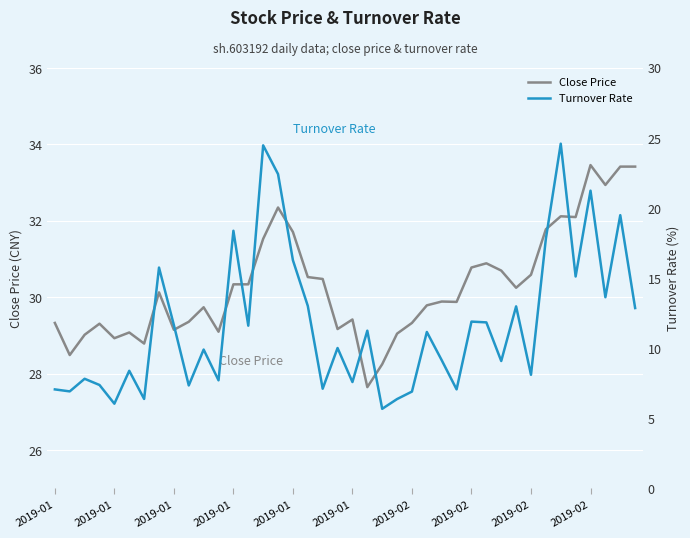

Which series has the widest spread of values?

Turnover Rate